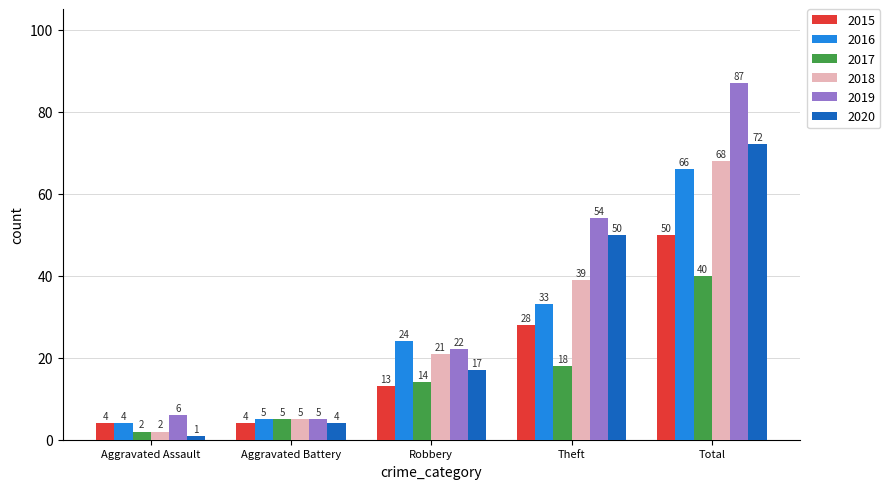

At which label is 2020 closest to 36?

Theft